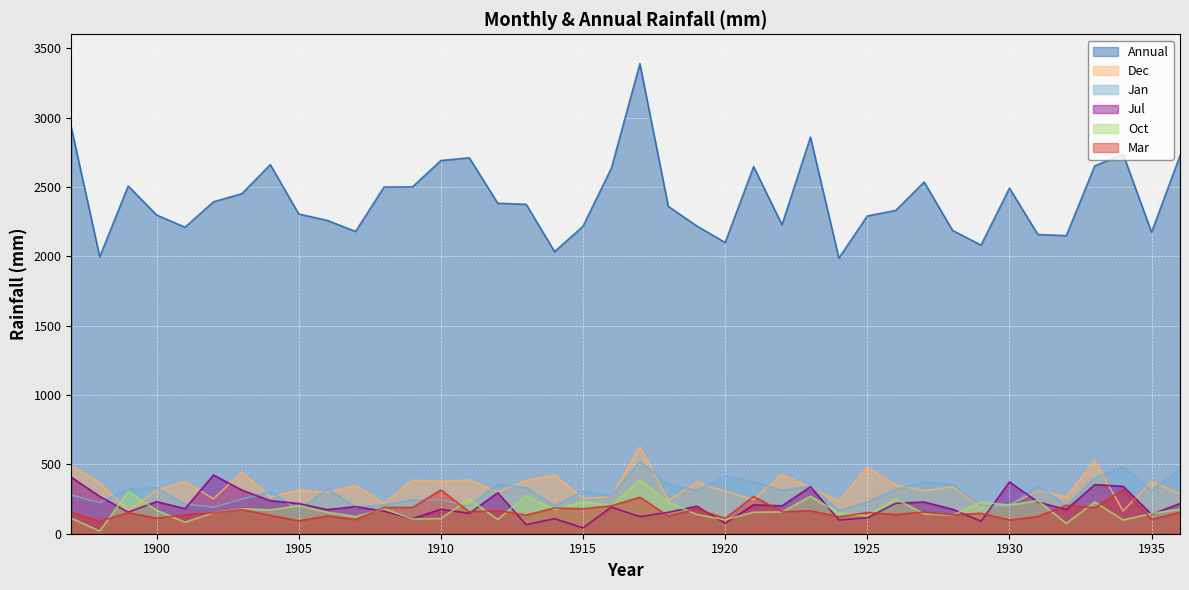

What is the spread (max minus min) of values at 1898?

1977.0